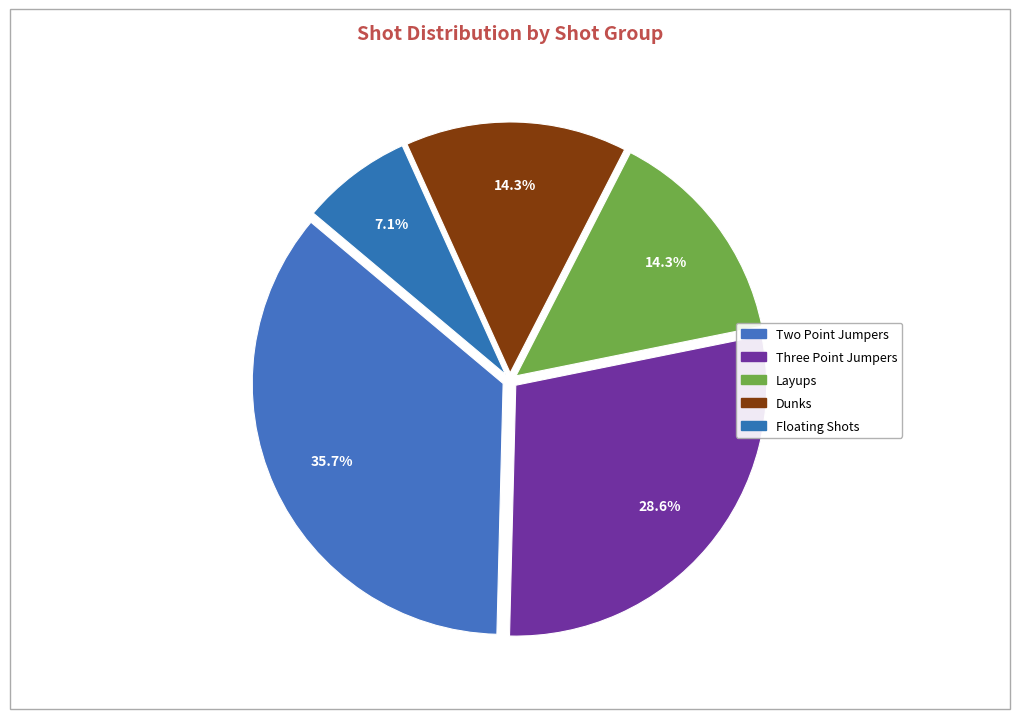

Is there a majority slice in this chart?

No